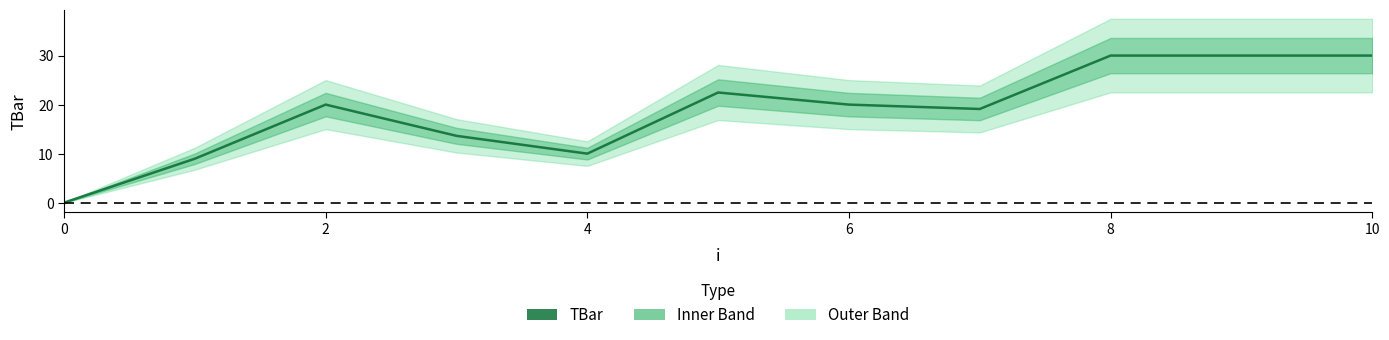

The value at 0 is 15.2. True or false?

False